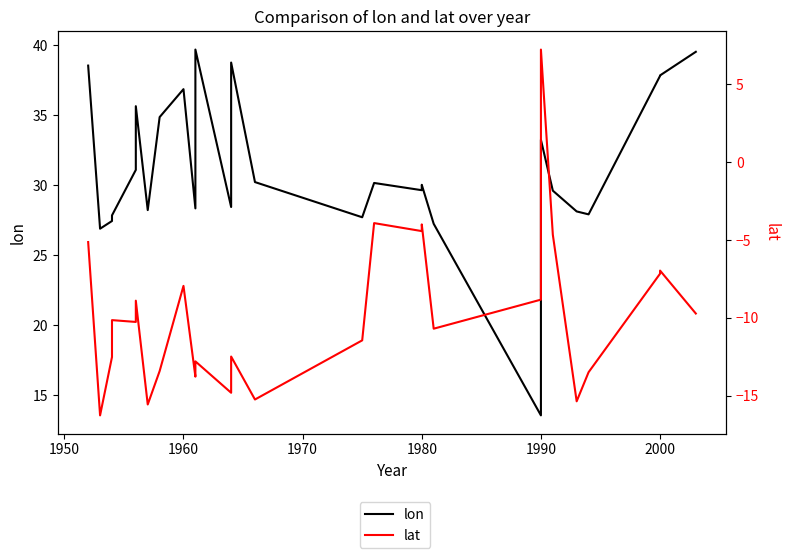

True or false: lon and lat cross at least once.

False